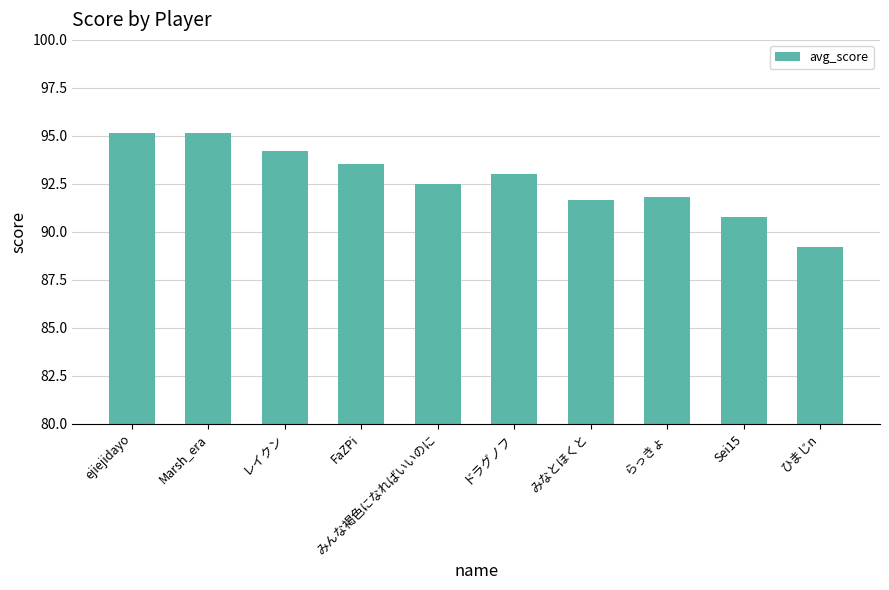

What is the greatest value displayed?

95.2